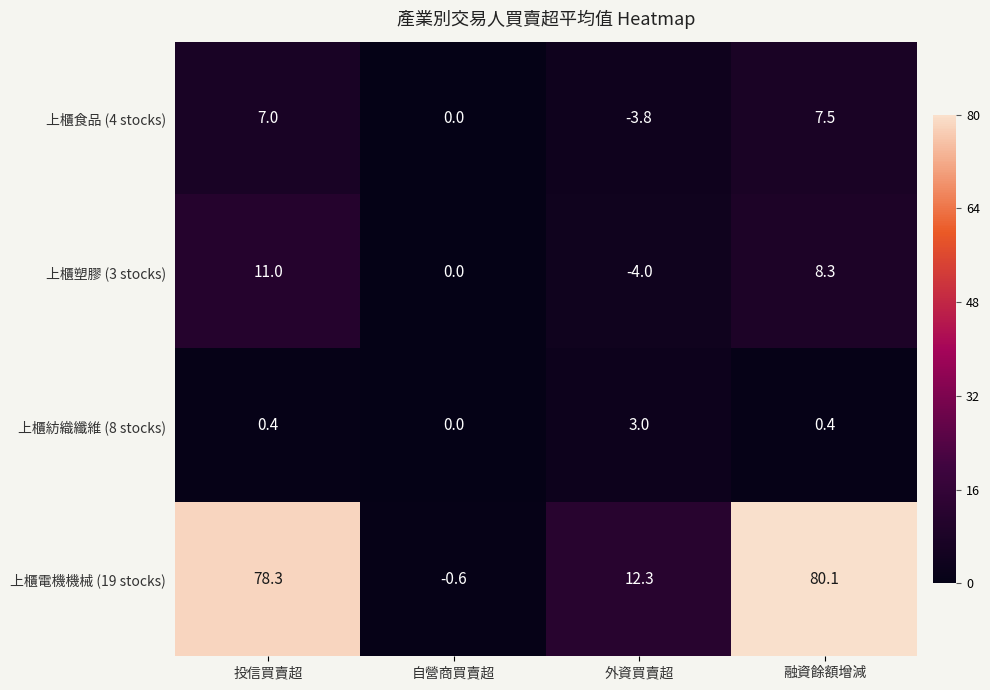

Count the number of categories in the chart.

4